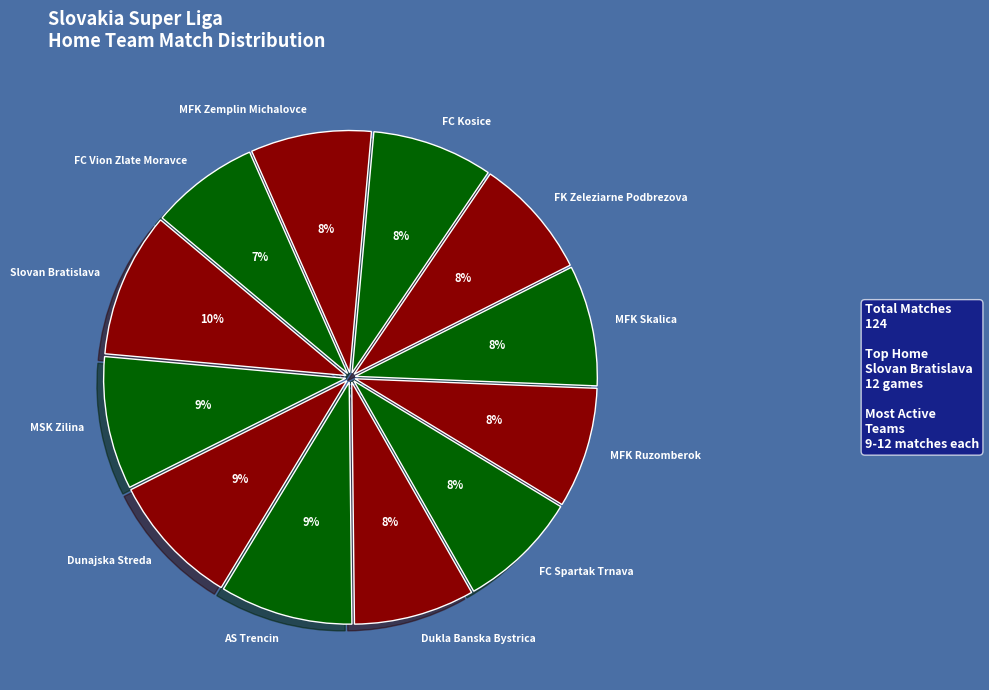

To the nearest percent, what percentage of the pie is Dunajska Streda?

9%